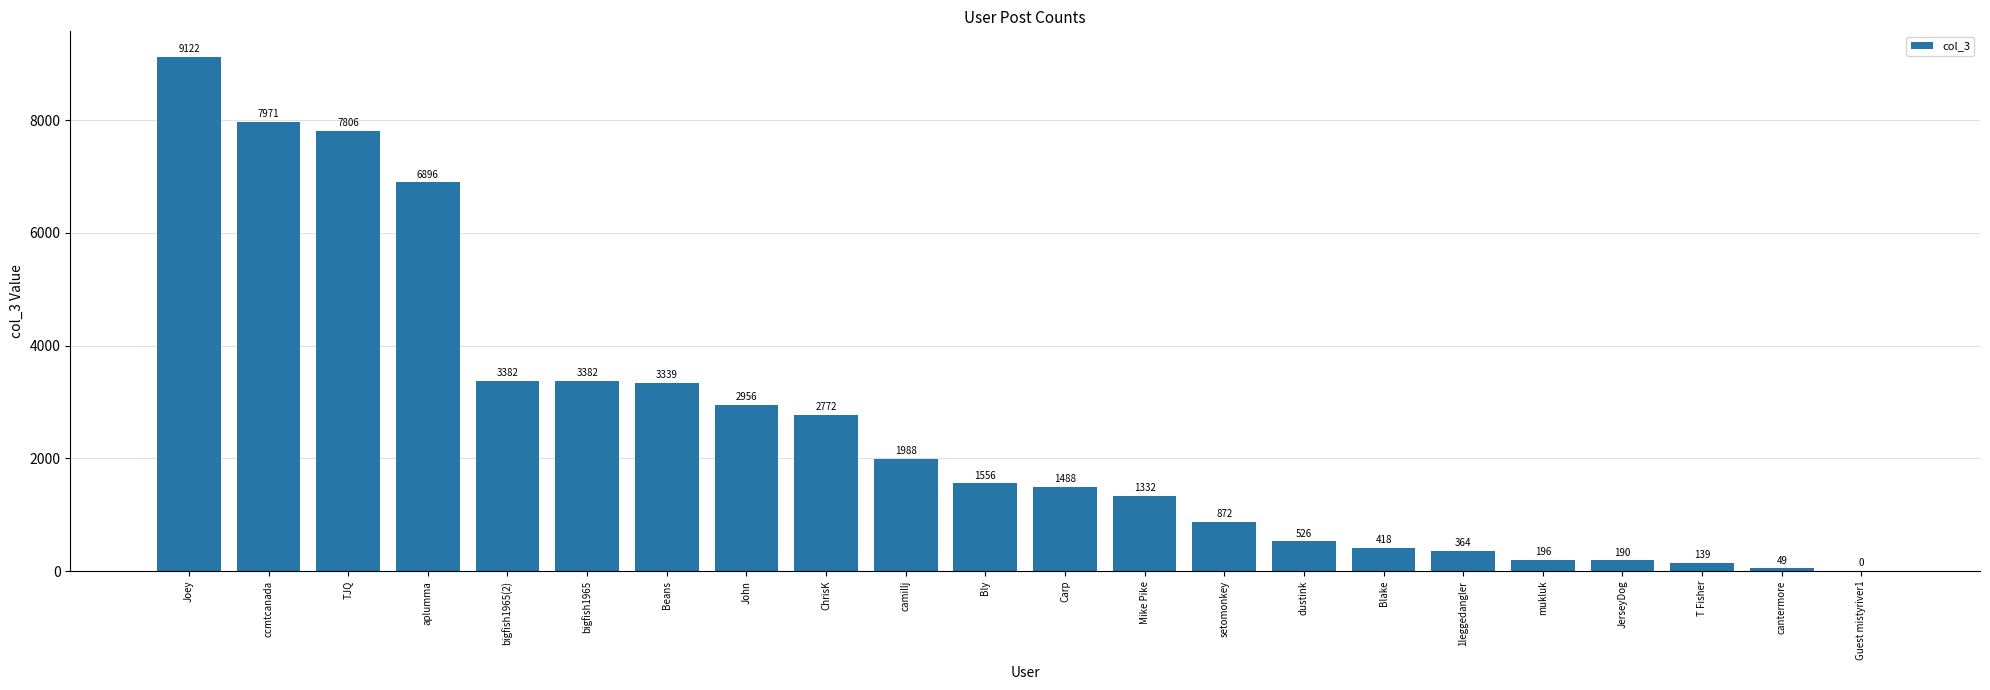

What is the greatest value displayed?

9122